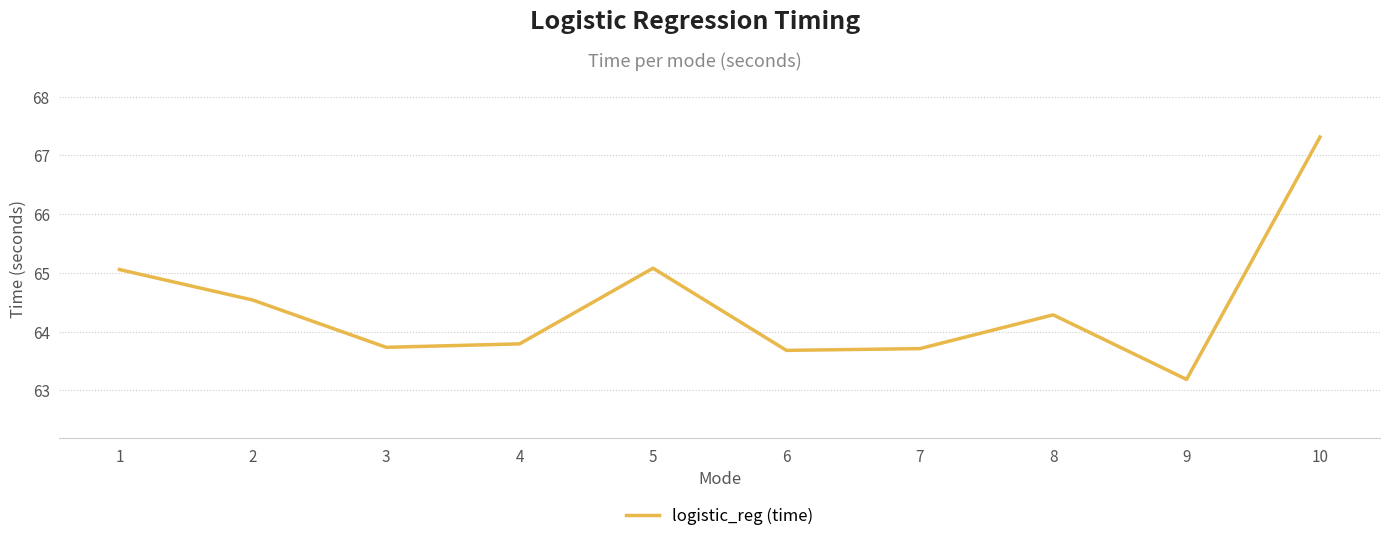

Does the chart display data point markers on the line(s)?

No